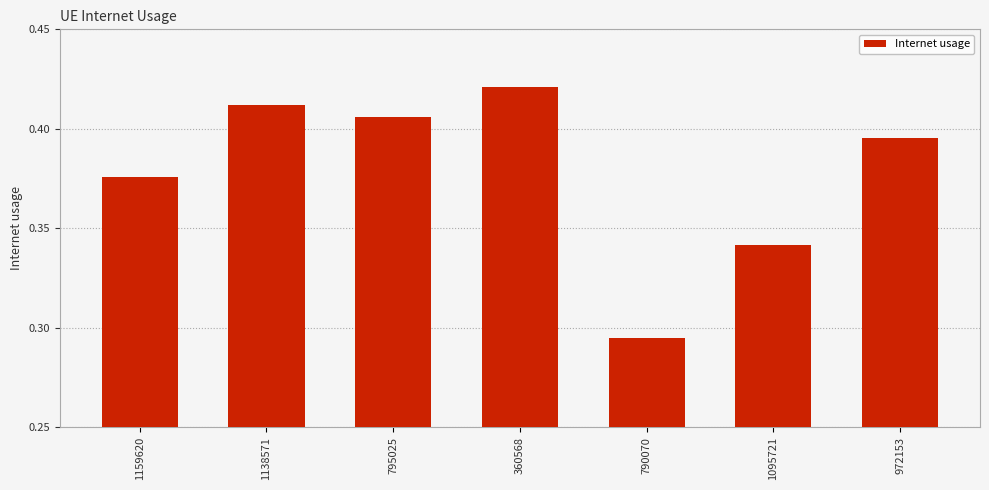

What is the sum of all values?

2.6